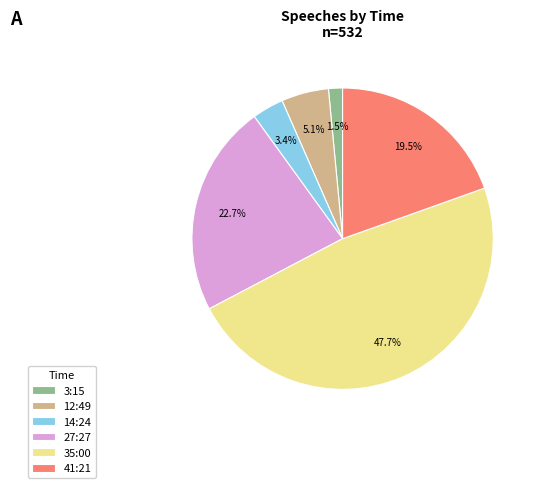

How many slices are in this pie chart?

6